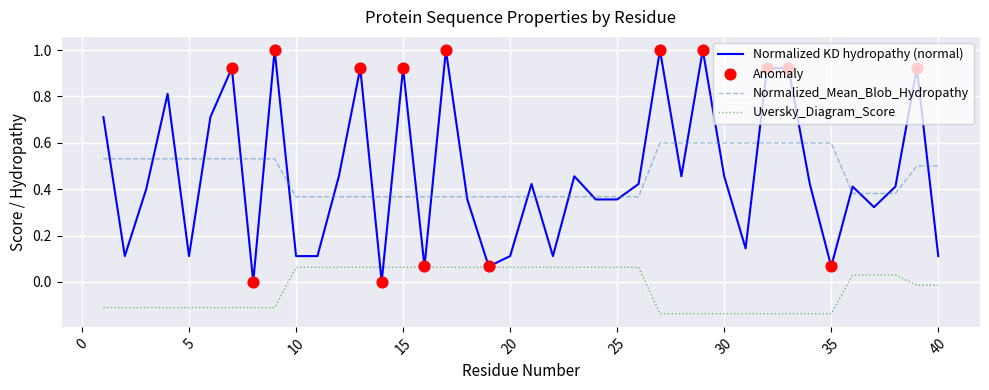

Which series has the largest range (max minus min)?

Normalized KD hydropathy (normal)